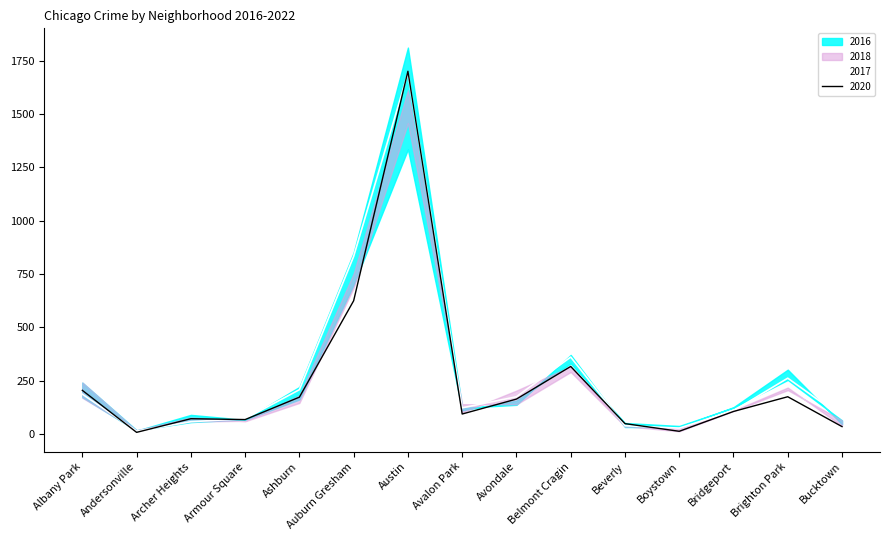

How many interior local peaks does the 2018 series have?

3